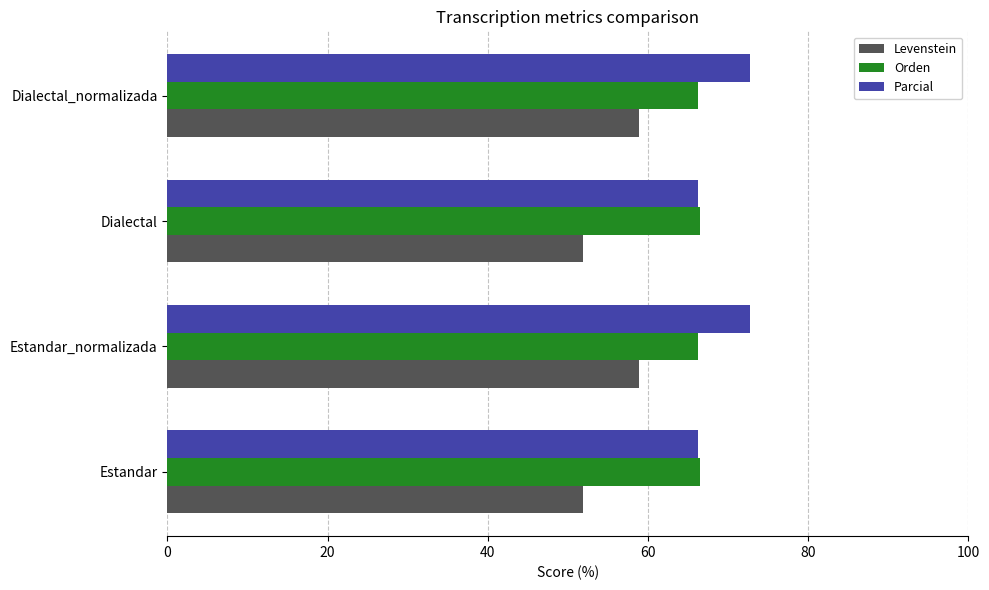

What is the sum of the Parcial values at Estandar_normalizada and Estandar?

139.0